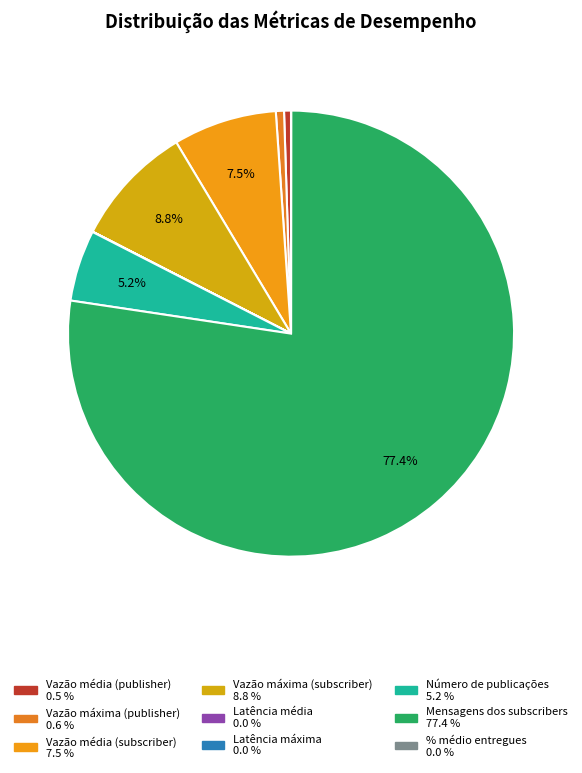

To the nearest percent, what is the average slice percentage?

11%